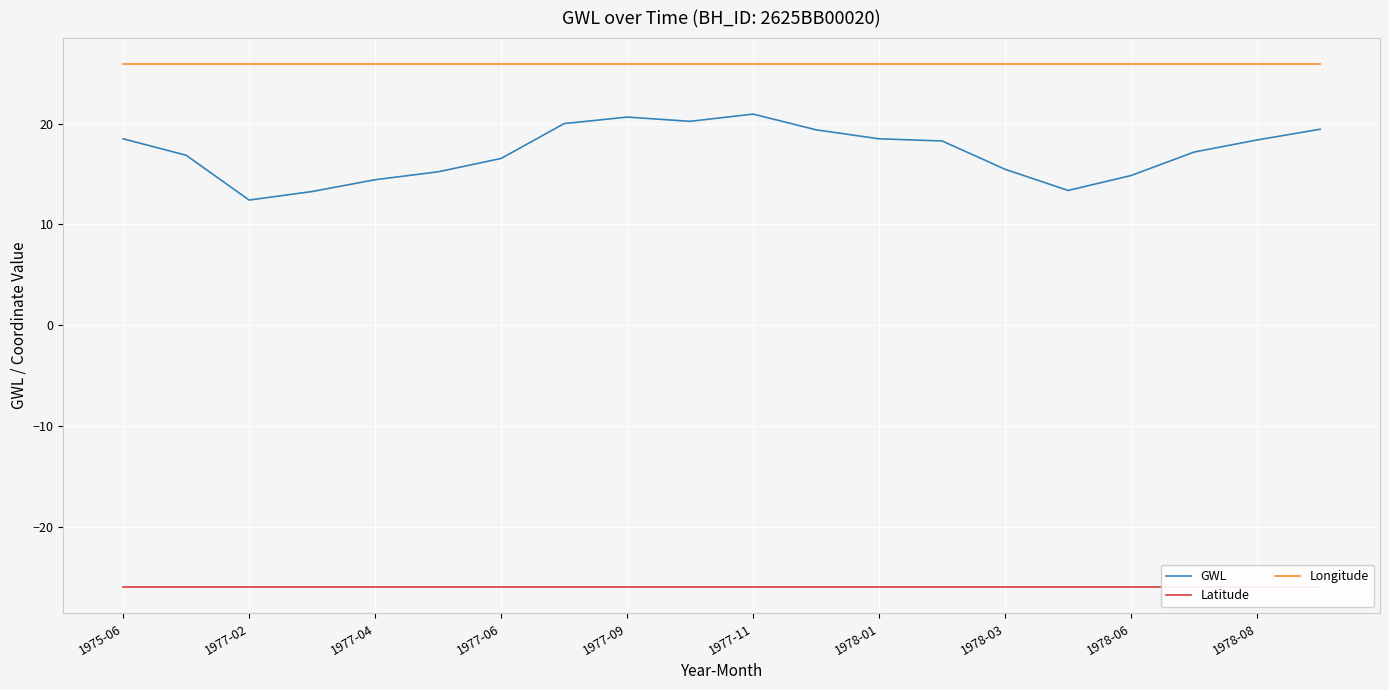

What is the sum of all Latitude values?

-520.1